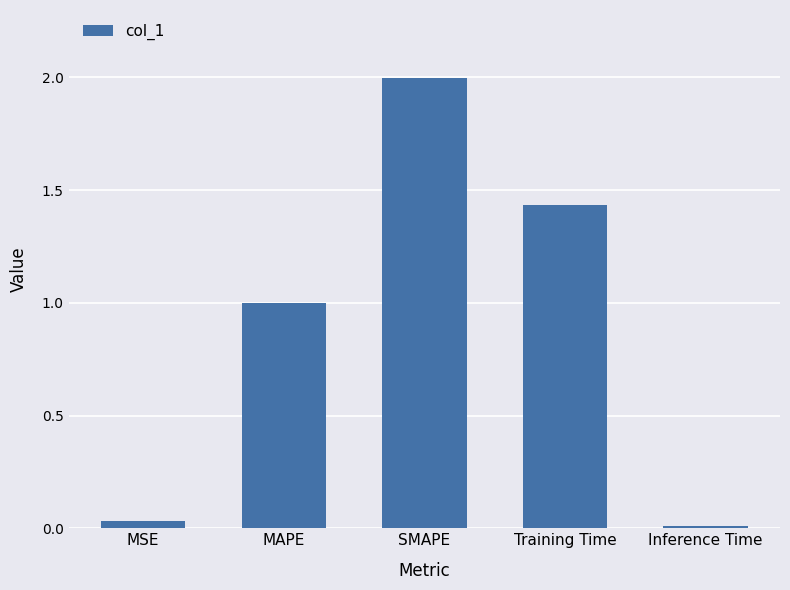

Between MSE and Training Time, which is larger?

Training Time